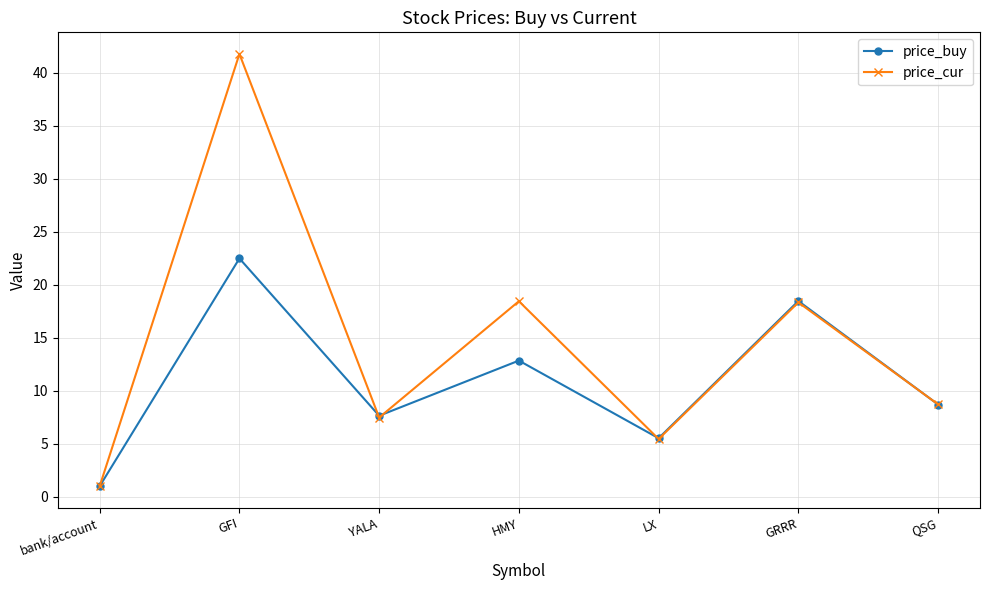

Rank the categories by price_buy value from lowest to highest.

bank/account, LX, YALA, QSG, HMY, GRRR, GFI